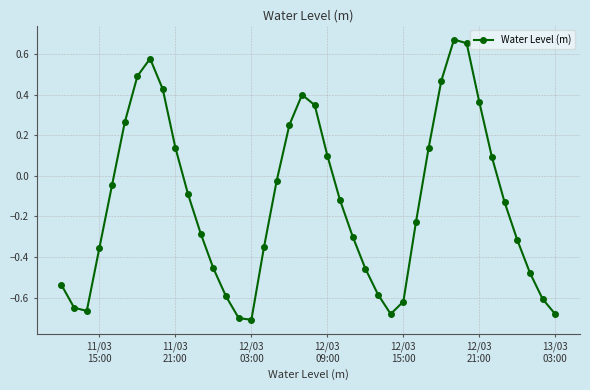

How many positive values are there?

15